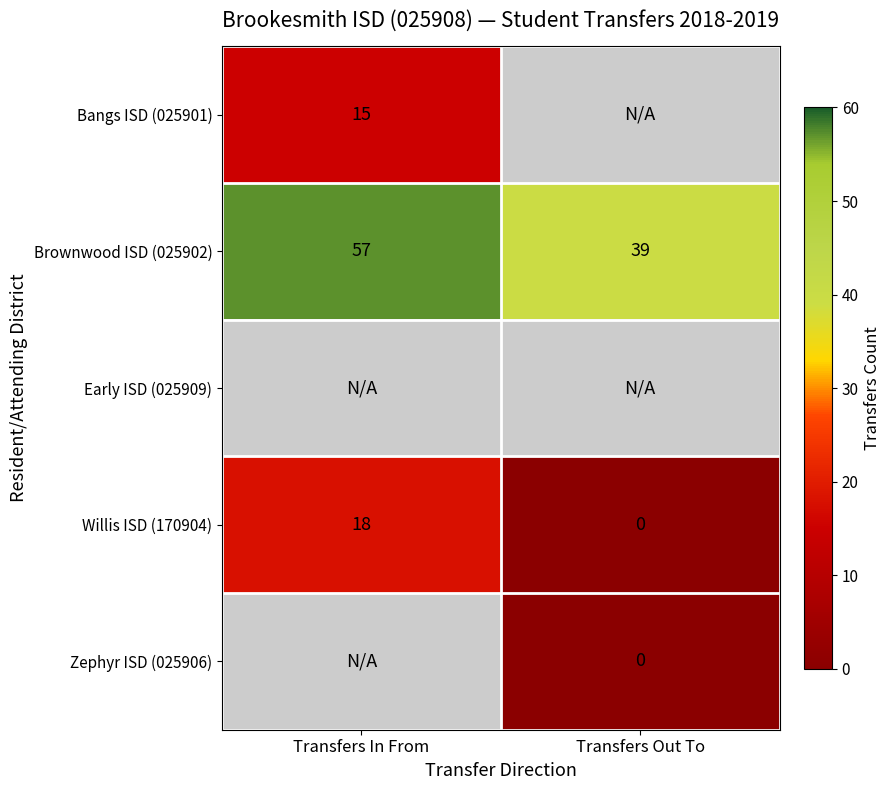

Which has a higher value, Transfers Out To or Transfers In From?

Transfers In From